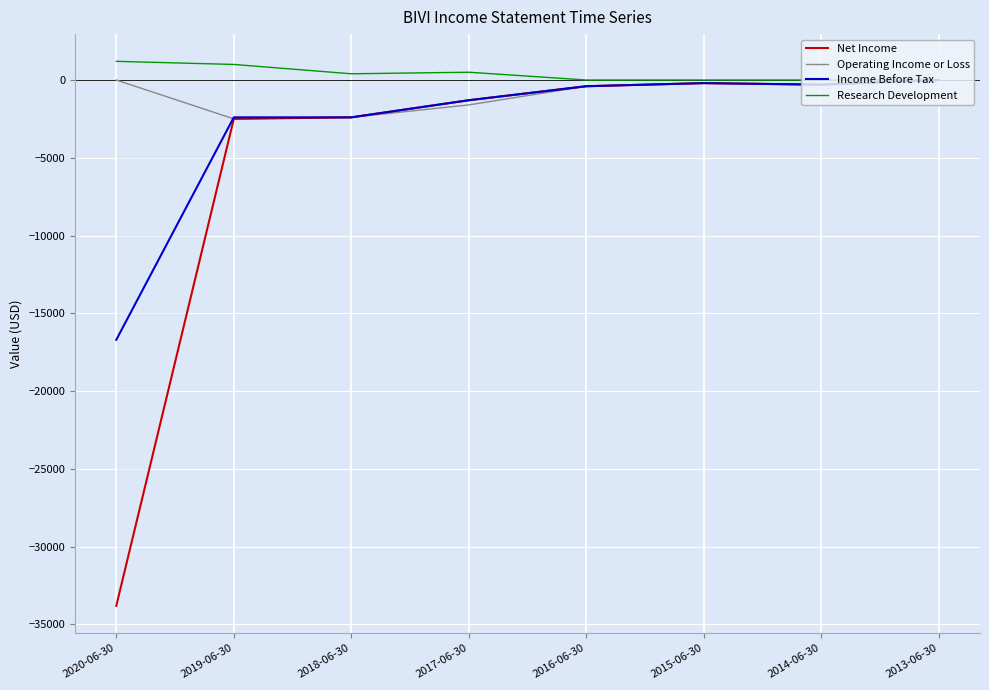

Where is Research Development nearest to the value 600?

2017-06-30